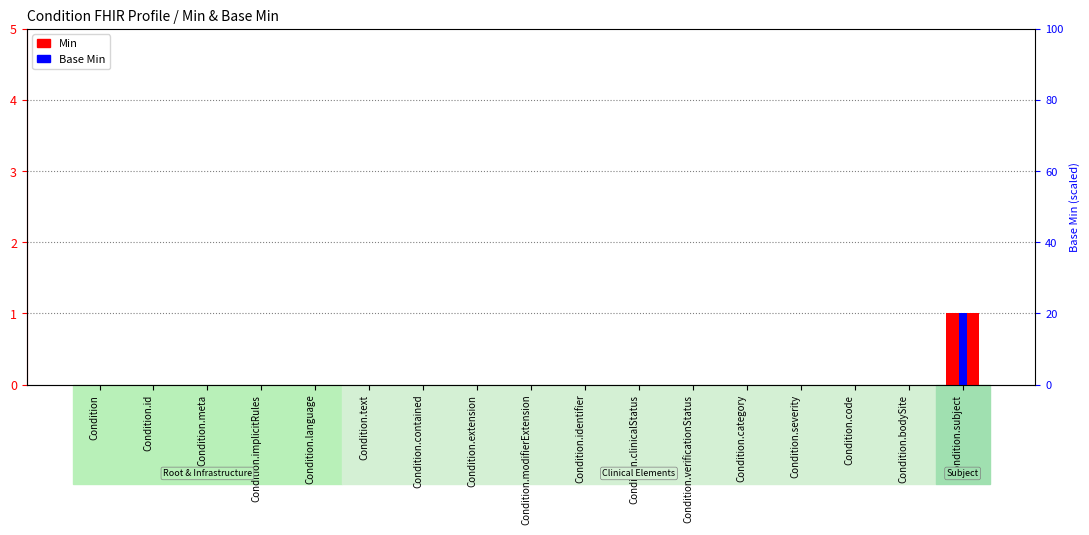

How many bars are there in total?

34